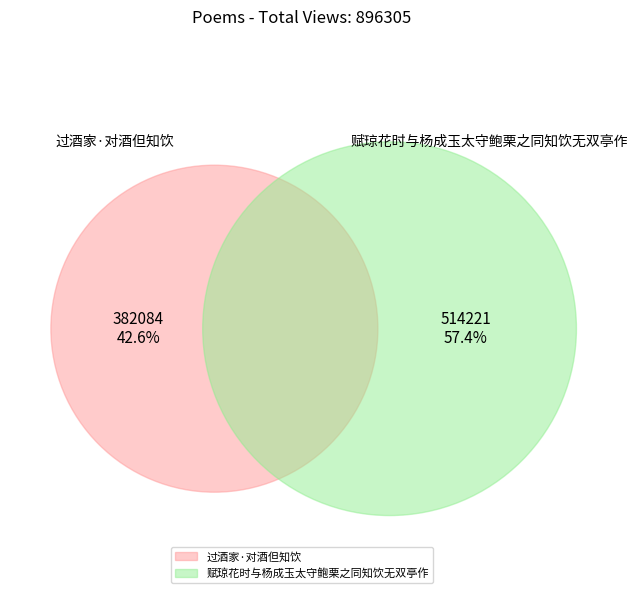

Approximately how many times larger is the value at 过酒家·对酒但知饮 compared to 赋琼花时与杨成玉太守鲍栗之同知饮无双亭作?

0.7